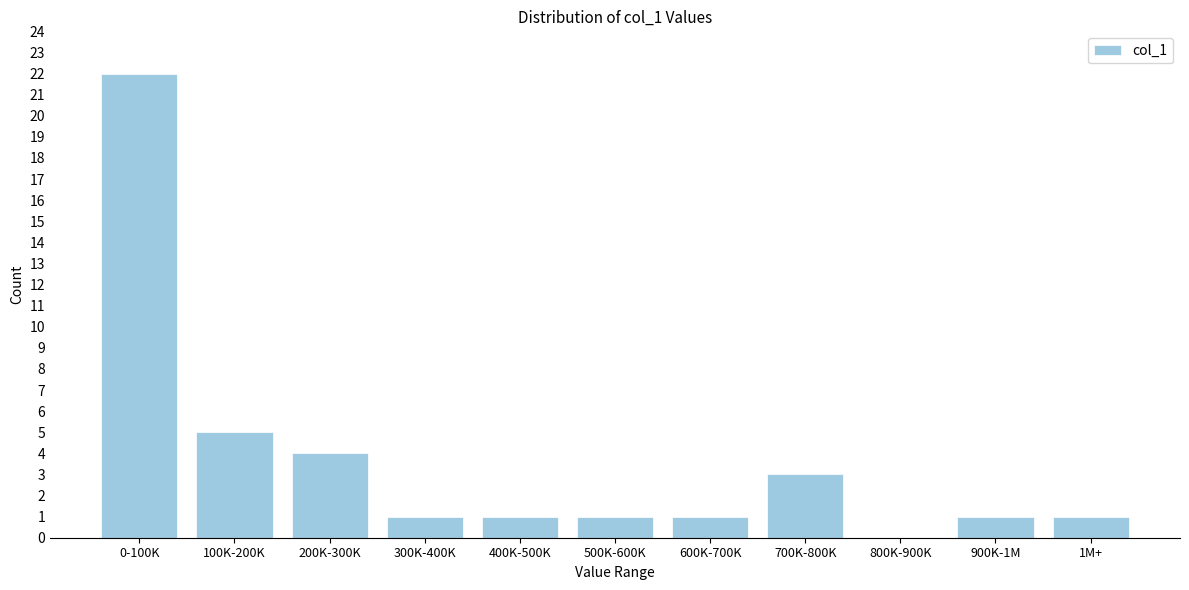

Reading right to left, list all the values displayed in this chart.

1M+=1	900K-1M=1	800K-900K=0	700K-800K=3	600K-700K=1	500K-600K=1	400K-500K=1	300K-400K=1	200K-300K=4	100K-200K=5	0-100K=22